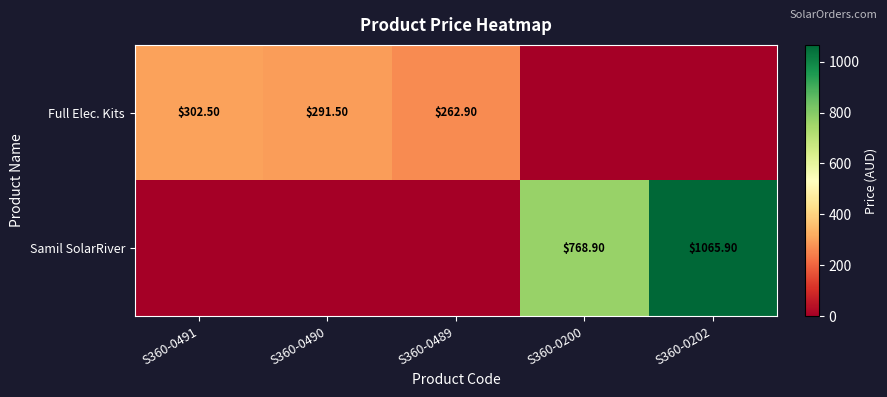

True or false: Full Elec. Kits has a value of 0.0 at S360-0202.

True